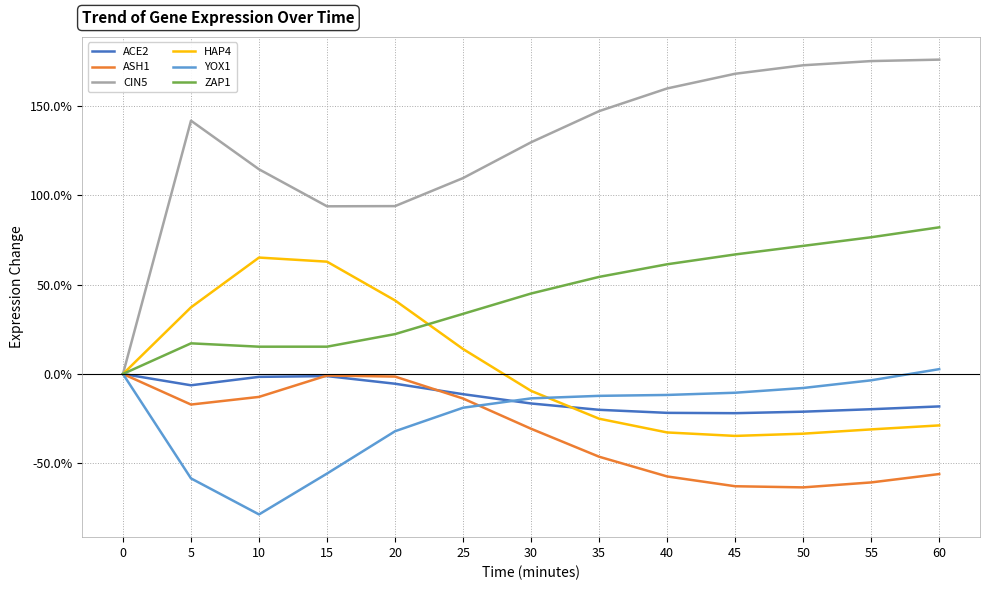

What are all the series names shown in the legend?

ACE2, ASH1, CIN5, HAP4, YOX1, ZAP1